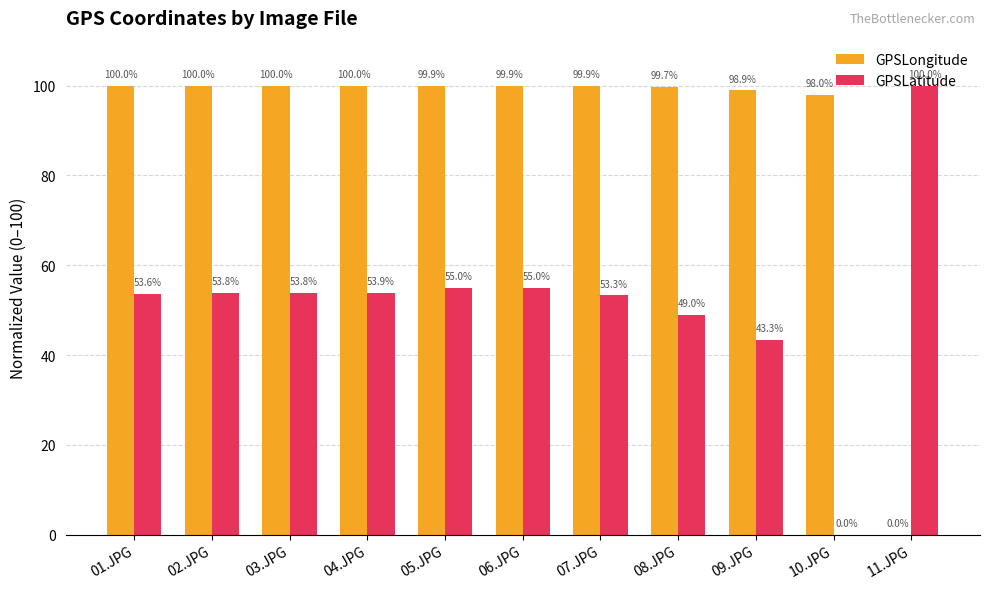

Does the chart contain stacked bars?

No